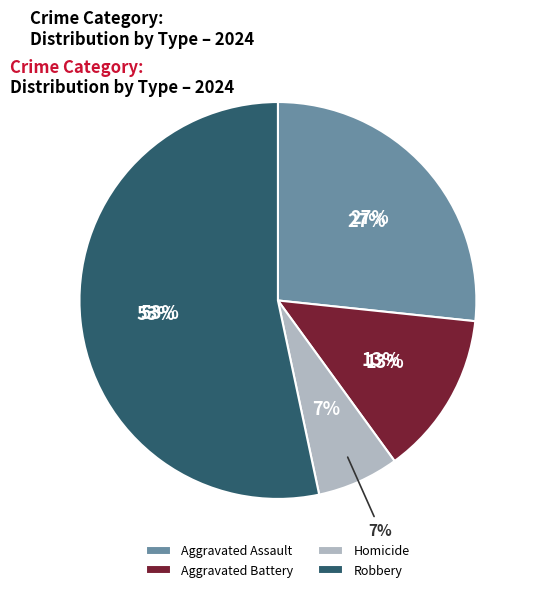

How much of the chart is everything except Aggravated Battery?

86.7%